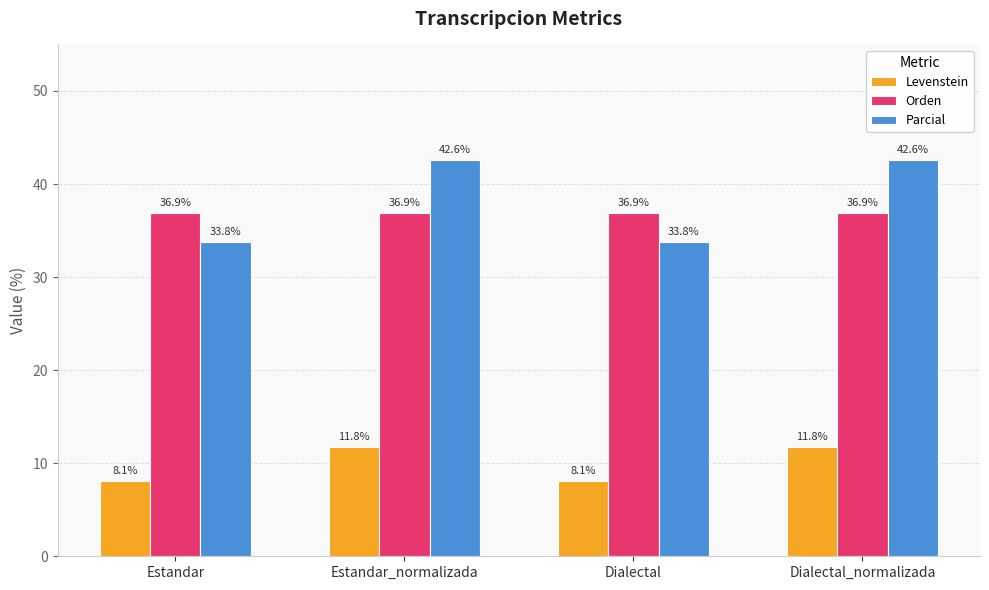

What is the difference between the highest and lowest values at Dialectal?

28.8